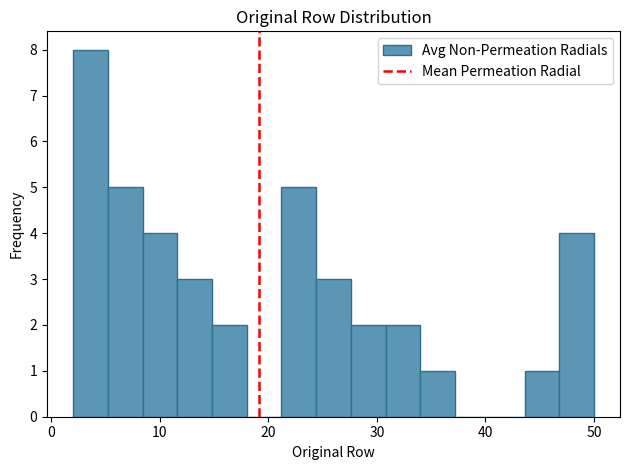

Around what value on the x-axis is the tallest bar? Give the approximate position of its centre, as read against the axis.

4